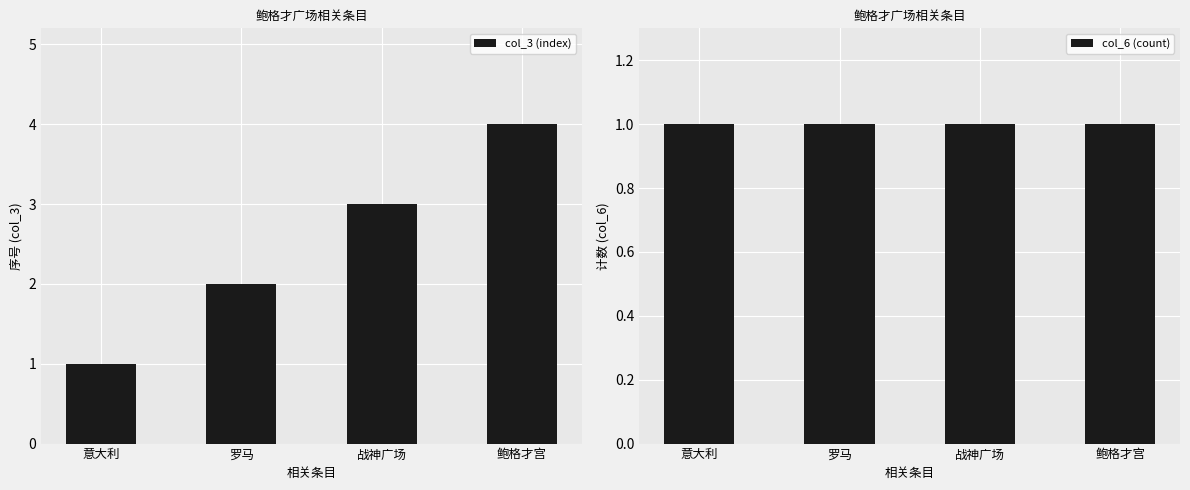

Reading left to right, extract all data points from this chart.

col_3 (index): 意大利=1	罗马=2	战神广场=3	鲍格才宫=4
col_6 (count): 意大利=1	罗马=1	战神广场=1	鲍格才宫=1